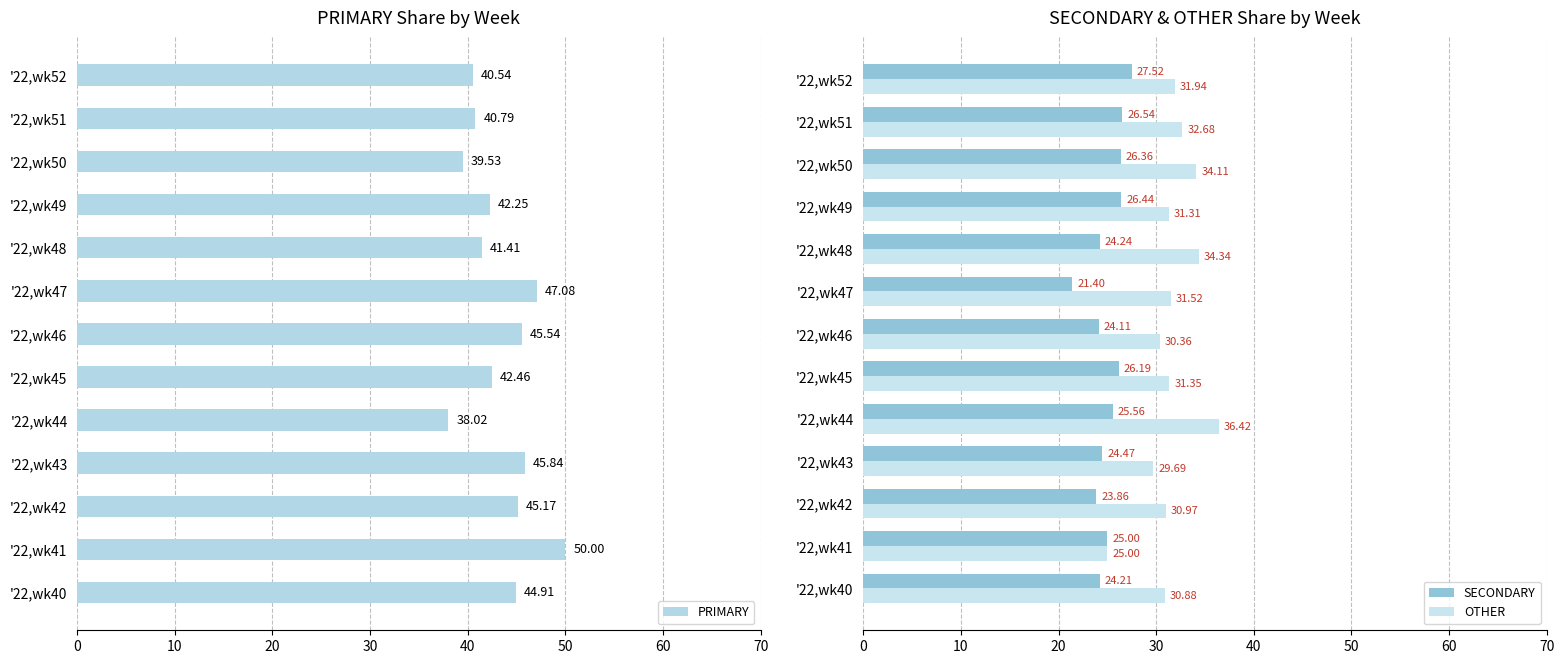

What is the difference between the maximum and minimum values in the PRIMARY series?

12.0